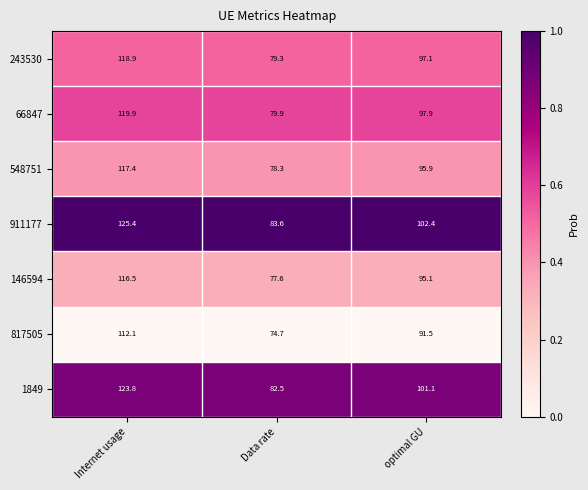

At which category is the sum across all series the highest?

Internet usage